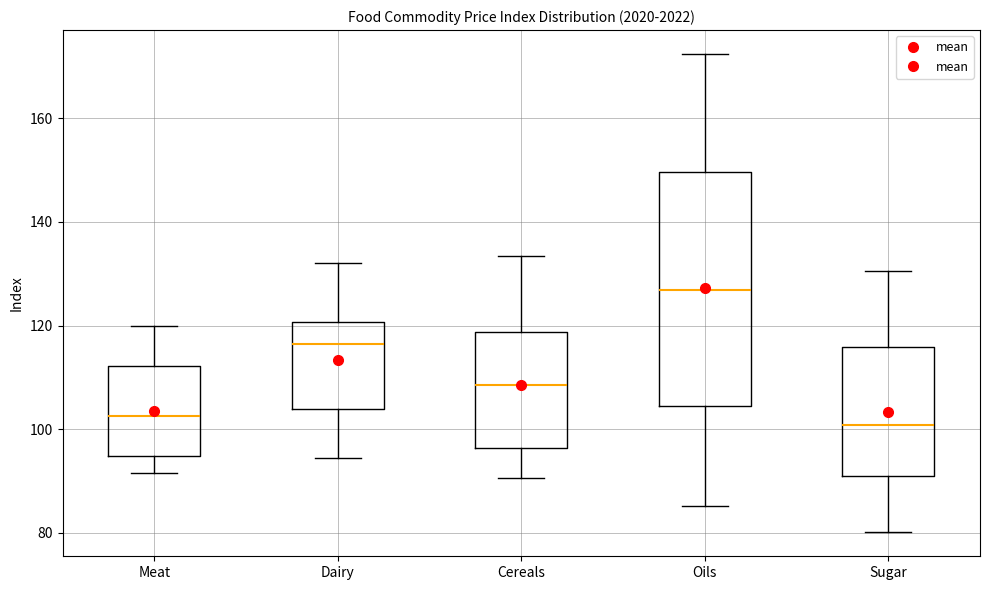

Reading left to right, read every box against the y-axis: the position of its median line, the range the box covers, and the ends of its whiskers. The values are not printed on the chart, so give them approximately, as read against the axis.

Meat: median 102, box 94 to 112, whiskers 92 to 120
Dairy: median 116, box 104 to 120, whiskers 94 to 132
Cereals: median 108, box 96 to 118, whiskers 90 to 134
Oils: median 126, box 104 to 150, whiskers 86 to 172
Sugar: median 100, box 92 to 116, whiskers 80 to 130